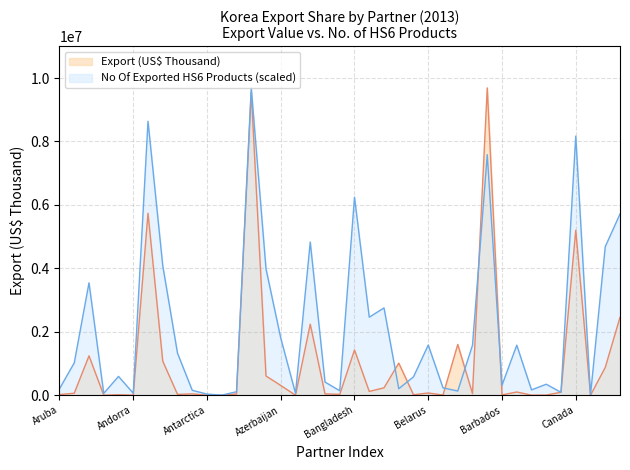

What is the total value across all series at Barbados?

326340.7